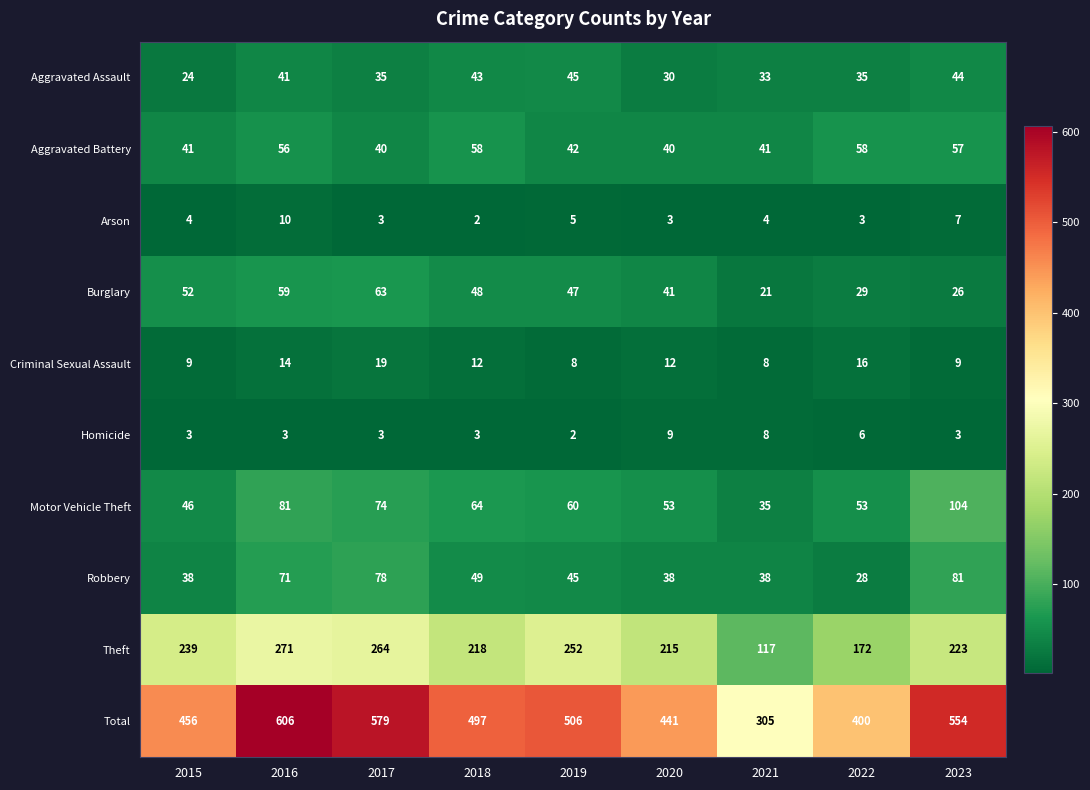

Is it true that Burglary equals 52 at 2015?

True